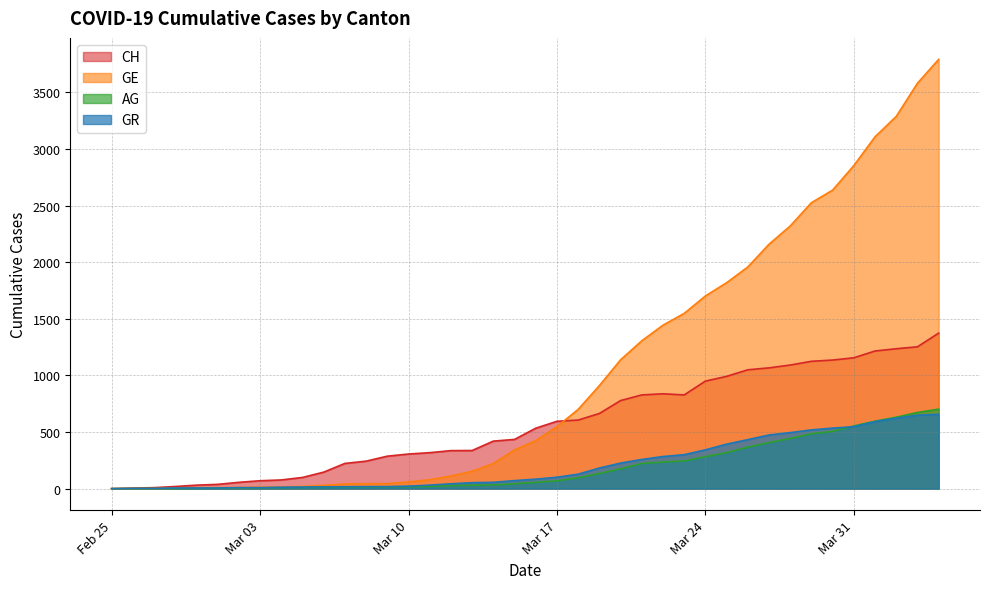

Which label corresponds to the largest value in the chart?

2020-04-04